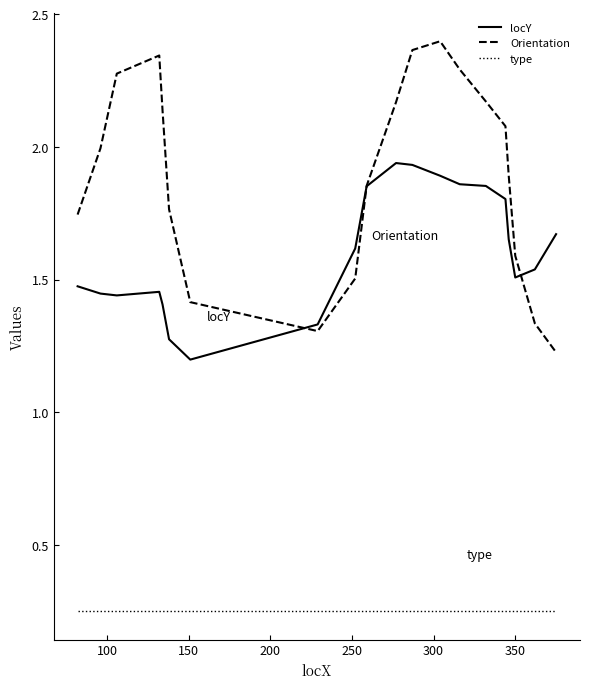

True or false: type and locY cross at least once.

False